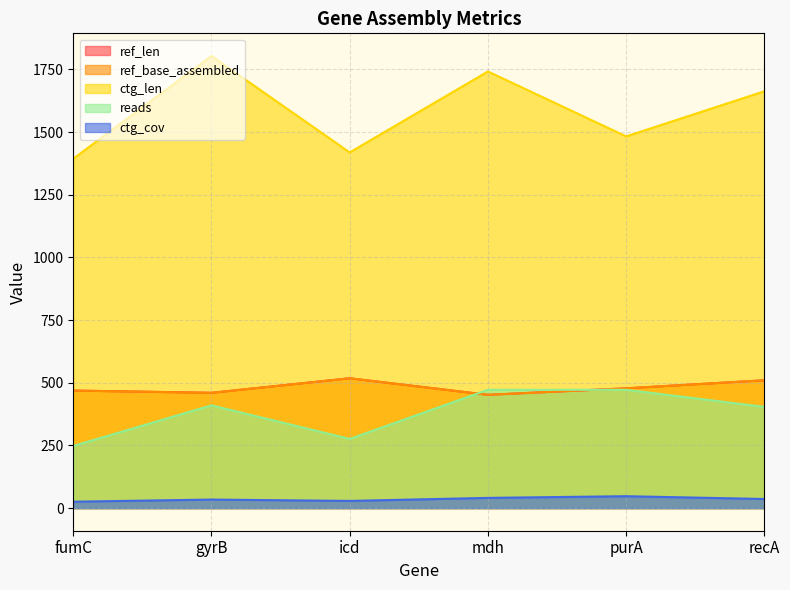

How many data points in ref_len are less than 478?

3